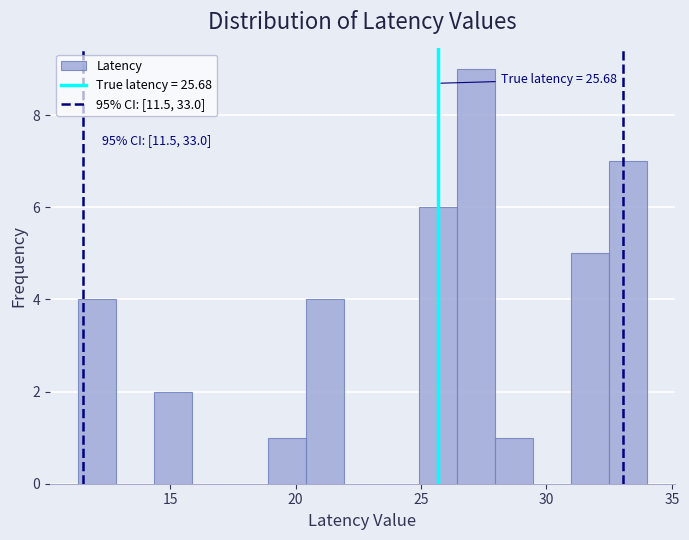

Around what value on the x-axis is the tallest bar? Give the approximate position of its centre, as read against the axis.

27.0